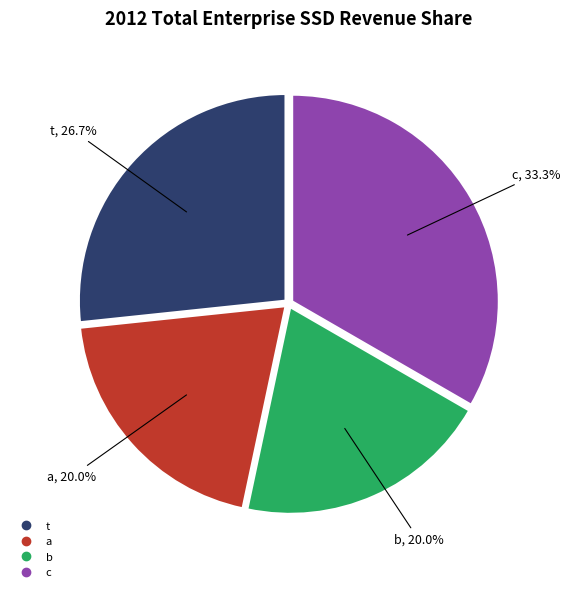

Is it true that c is 33% of the pie?

True